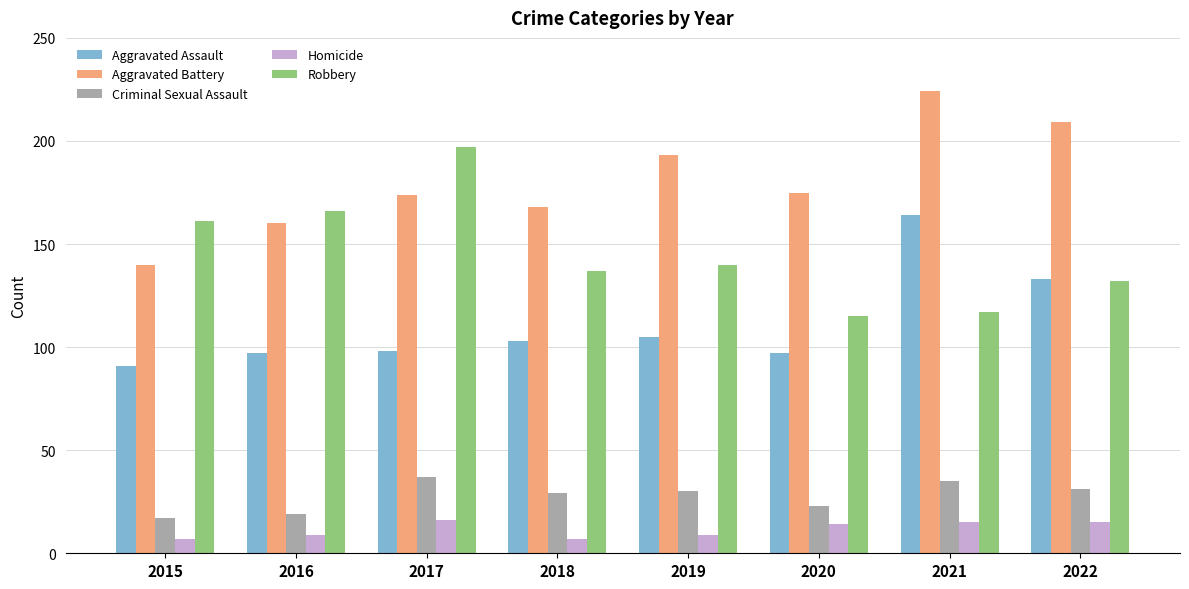

Between 2017 and 2022, which series saw the biggest shift?

Robbery